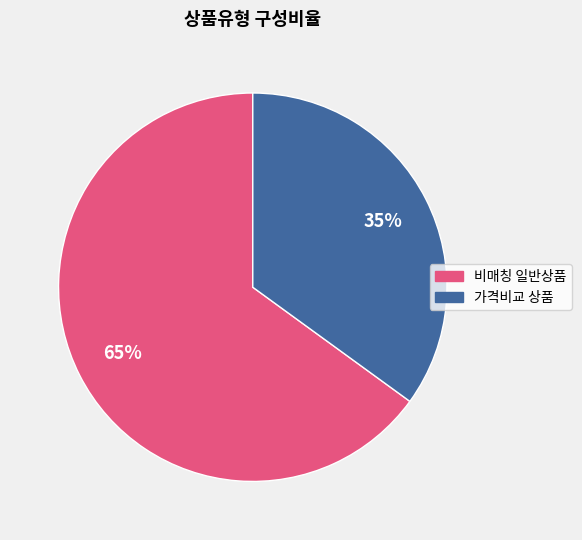

Is there a majority slice in this chart?

Yes